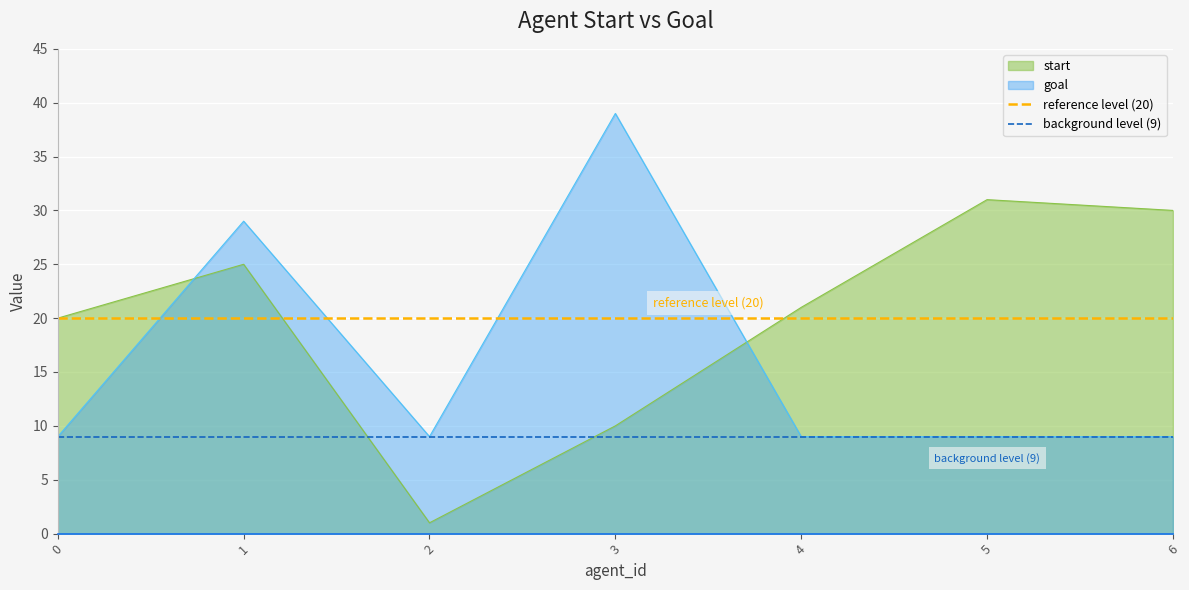

What is the lowest value of the goal series?

9